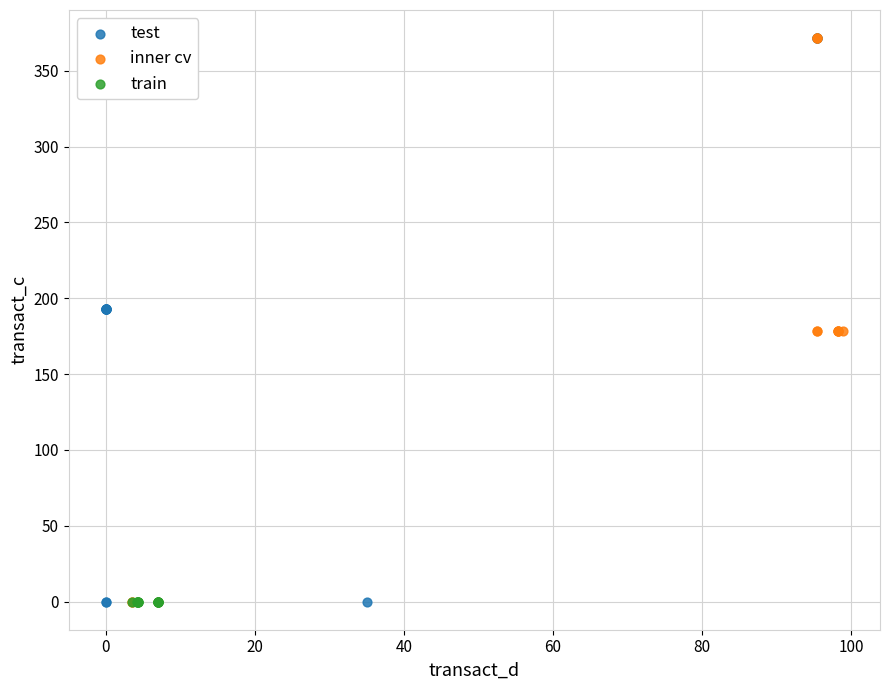

What are all the series names shown in the legend?

test, inner cv, train